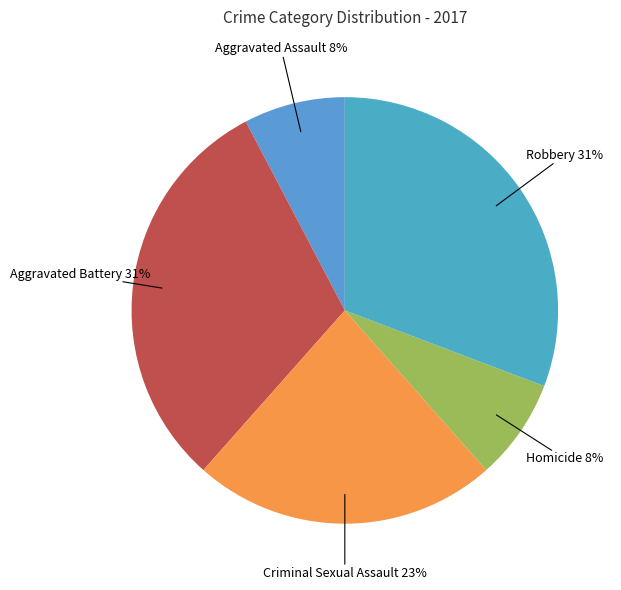

Which slice is the largest?

Aggravated Battery